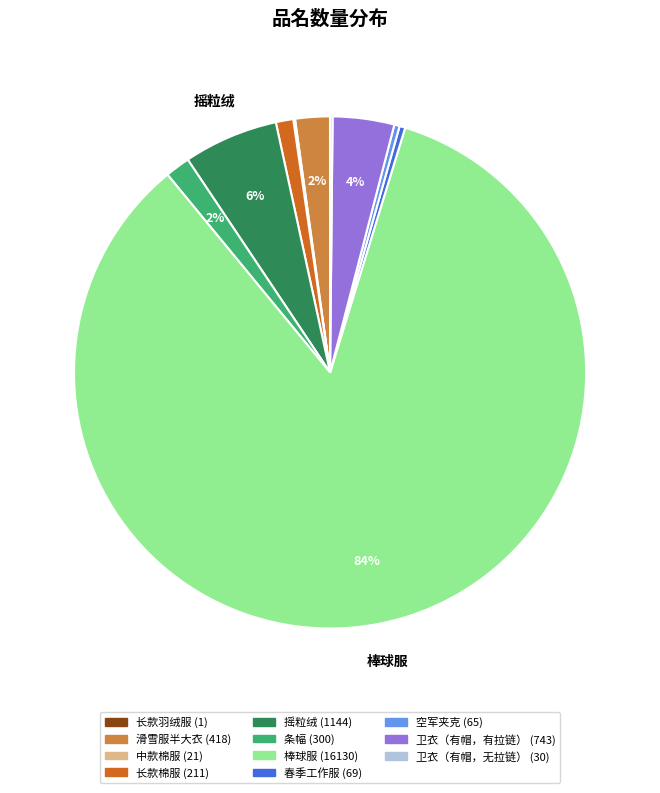

Which slice is the largest?

棒球服